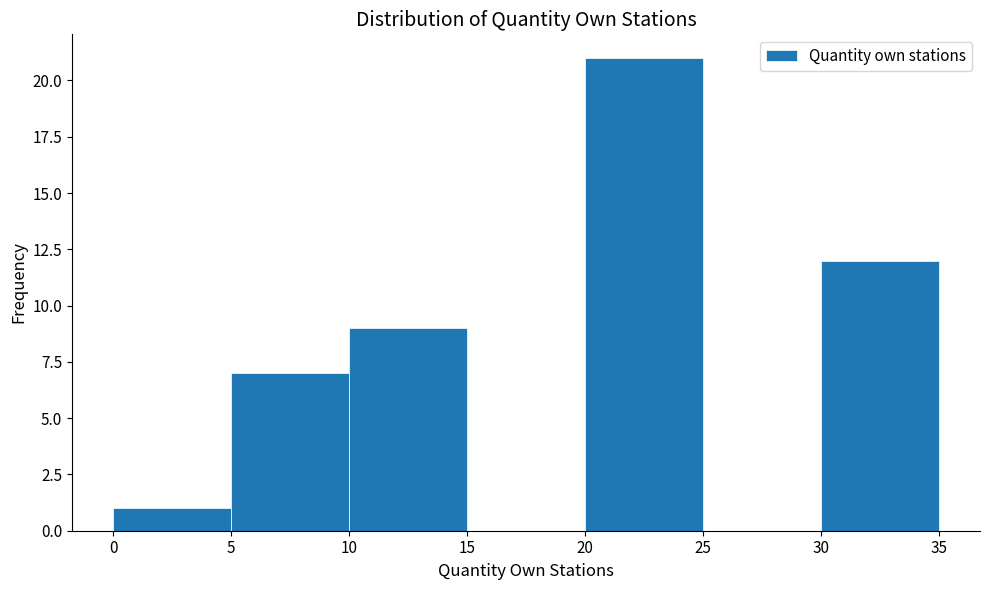

Reading left to right, transcribe this chart: for each bar, give the range it covers on the x-axis and its height. The values are not printed on the chart, so give them approximately, as read against the axis.

0 to 5: 1
5 to 10: 7
10 to 15: 9
15 to 20: 0
20 to 25: 21
25 to 30: 0
30 to 35: 12